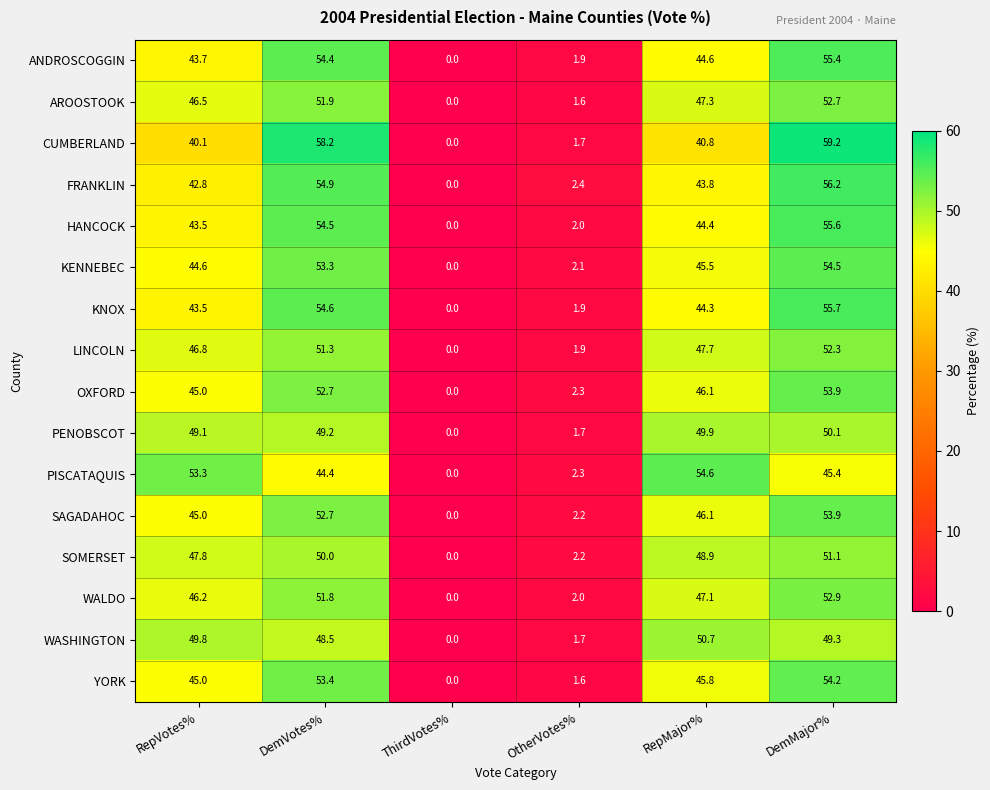

At which category is the sum across all series the highest?

DemMajor%